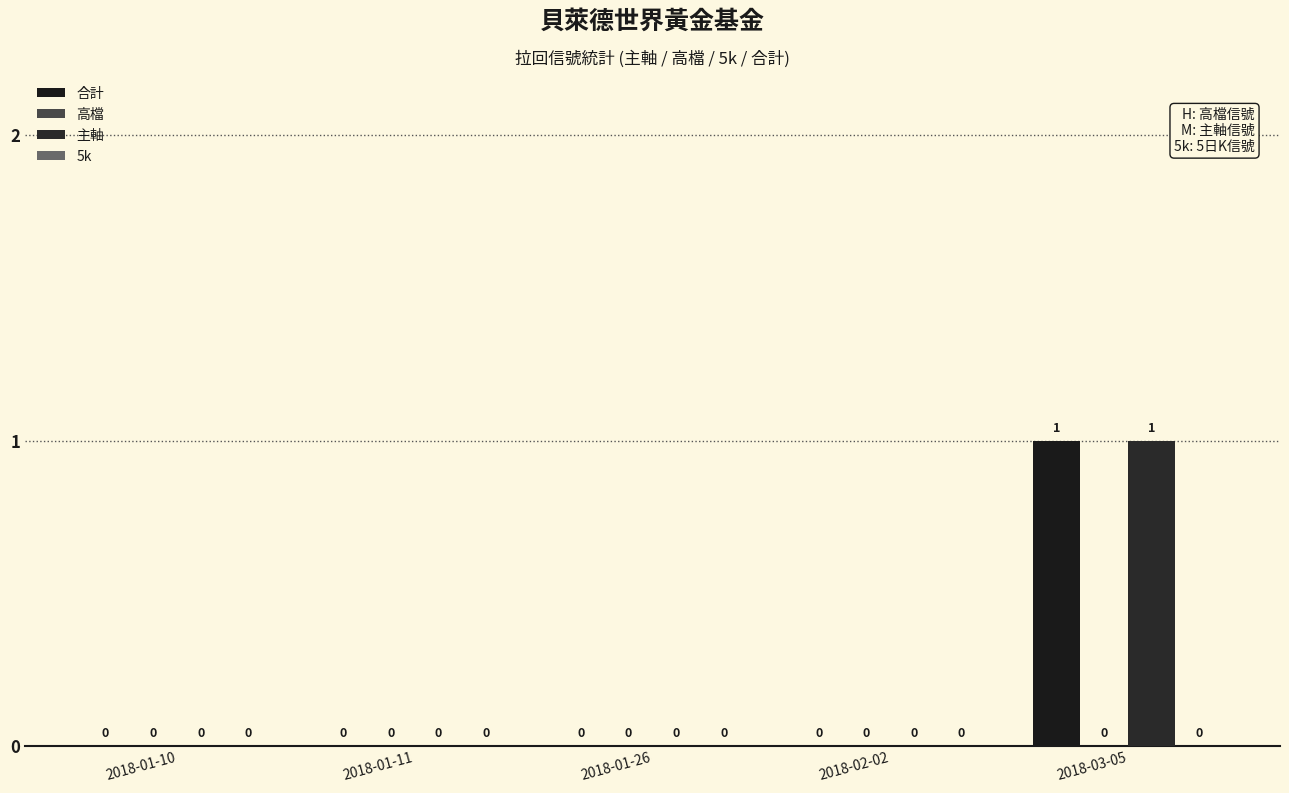

The value of 合計 at 2018-03-05 is 1. True or false?

True